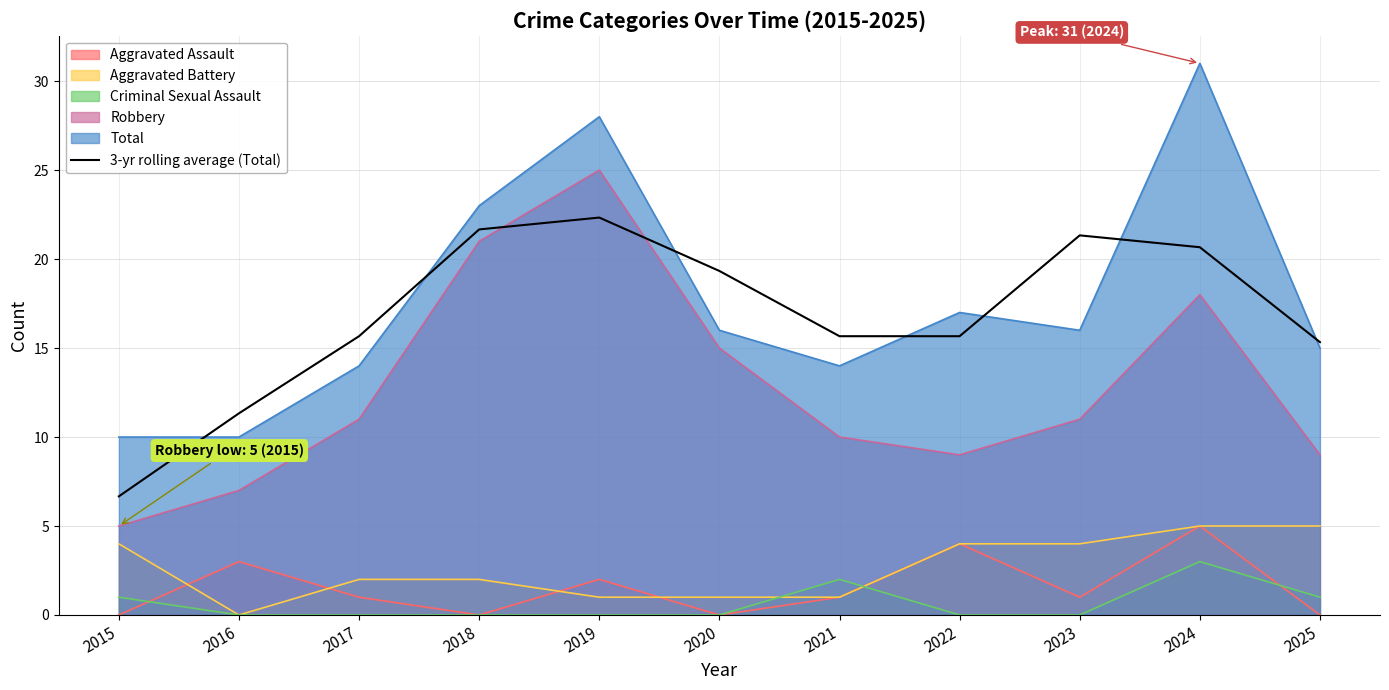

What is the change in value from 2016 to 2018?

+10.3